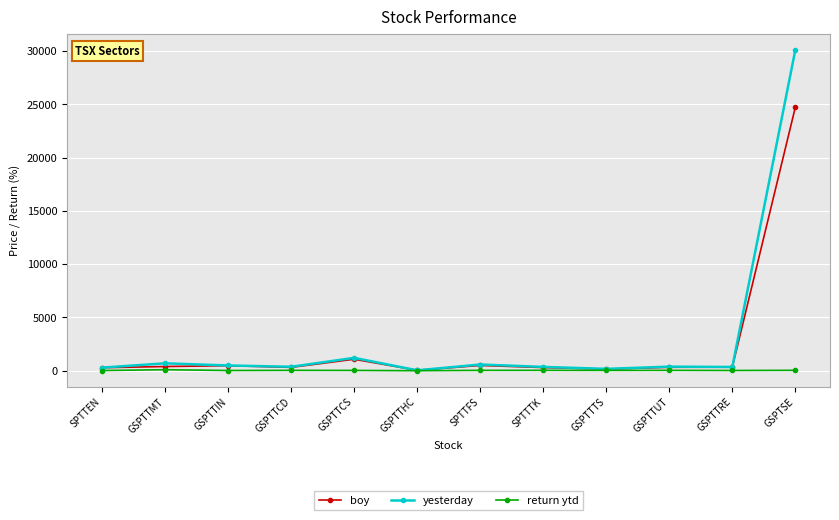

At how many categories does at least one series exceed 9412?

1